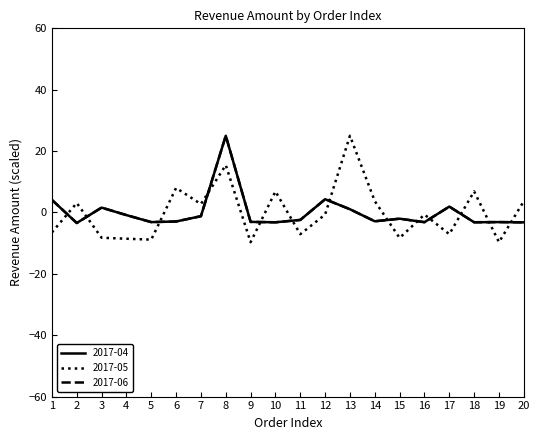

How many intersections are there between 2017-04 and 2017-05?

13